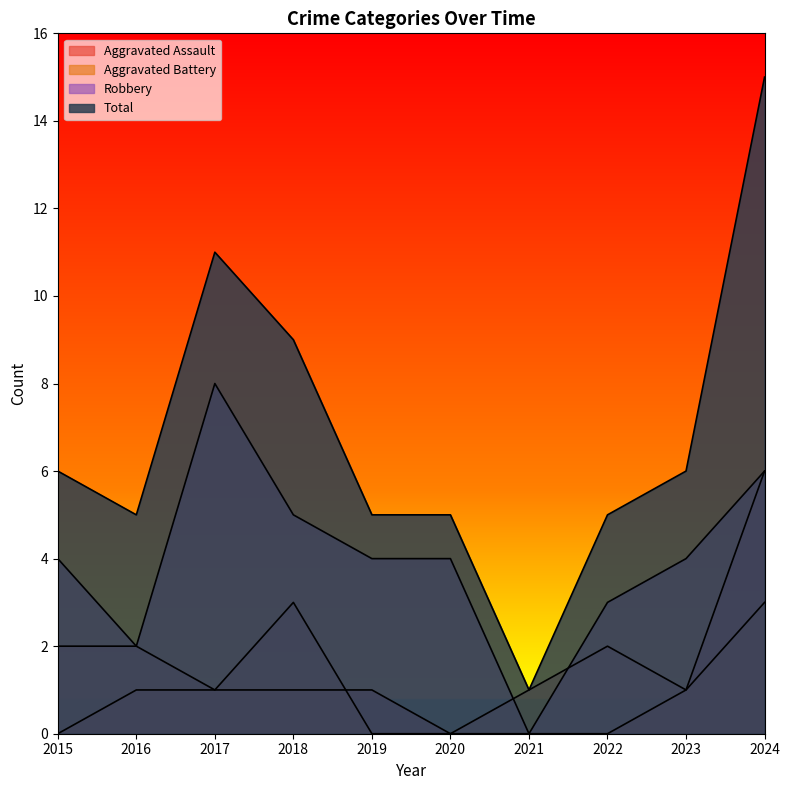

Where do Robbery and Aggravated Battery first cross each other?

2020 and 2021